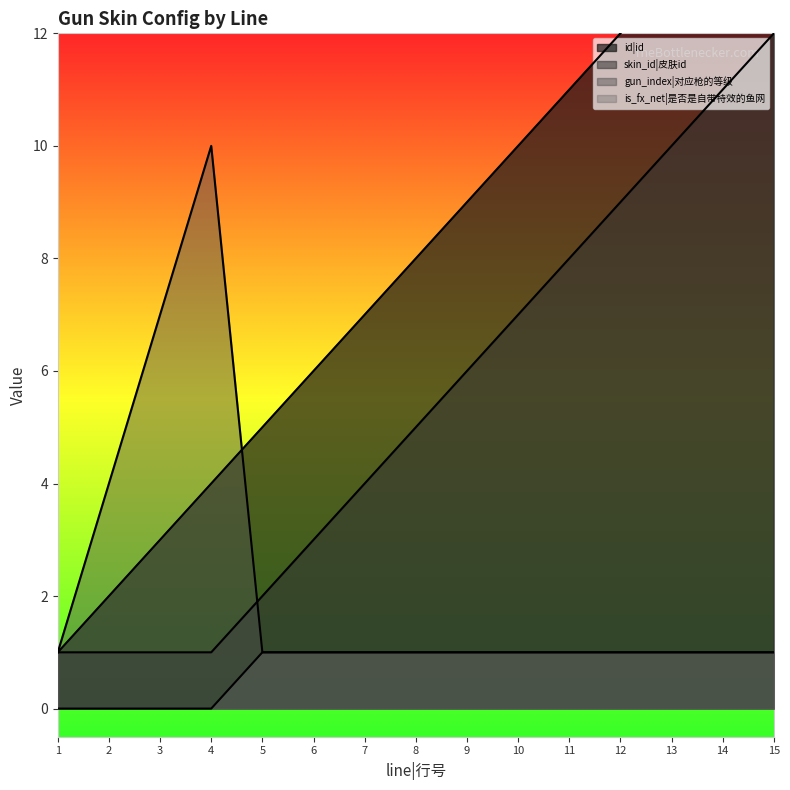

True or false: skin_id|皮肤id has more than 2 points higher than both neighbors.

False